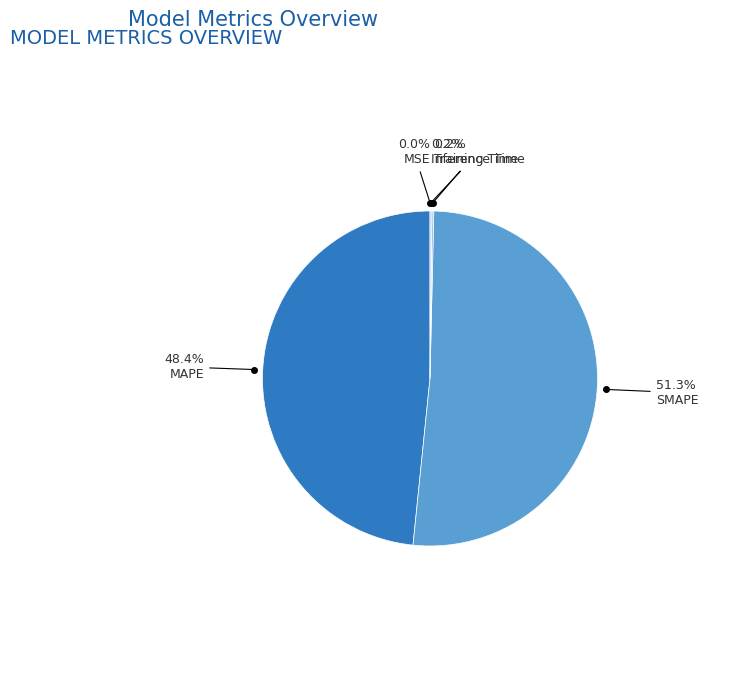

Between SMAPE and MAPE, which is larger?

SMAPE